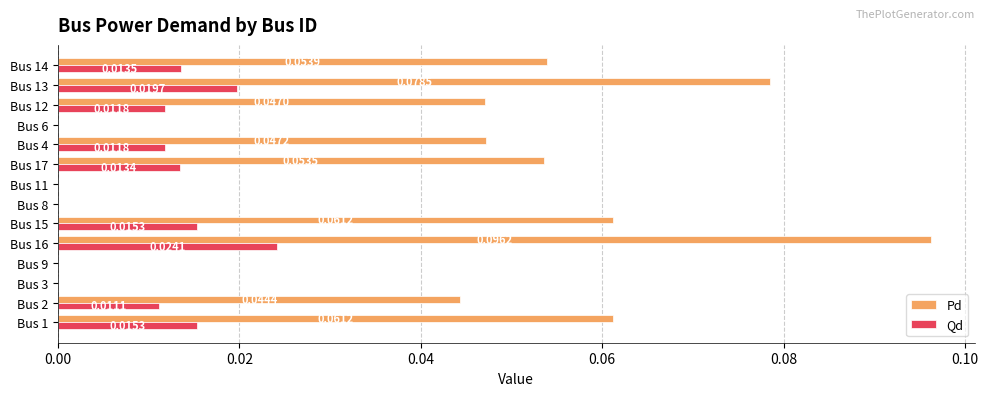

At which category does the chart reach its peak across all series?

Bus 16